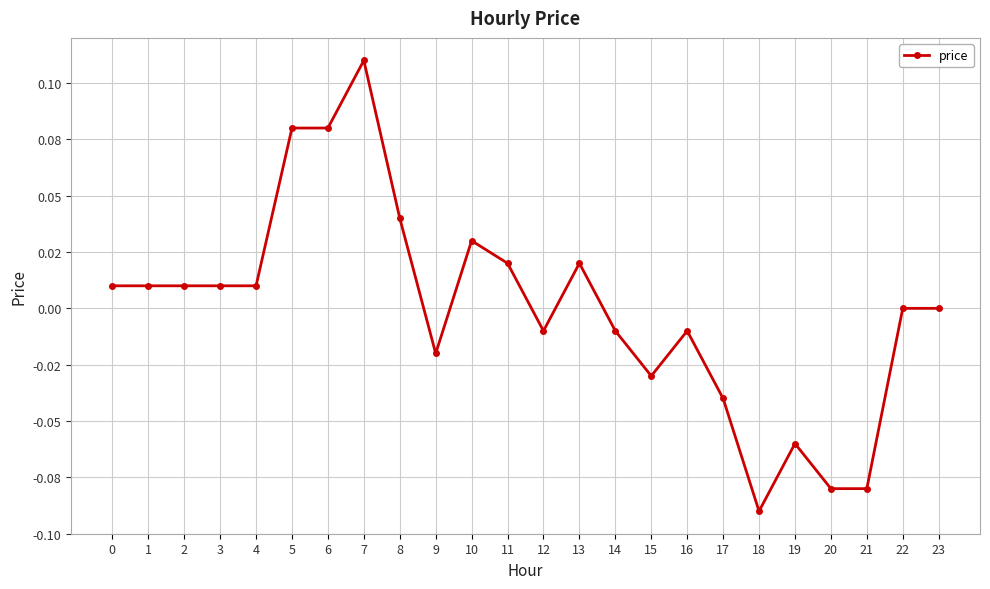

Does the chart have visible grid lines?

Yes